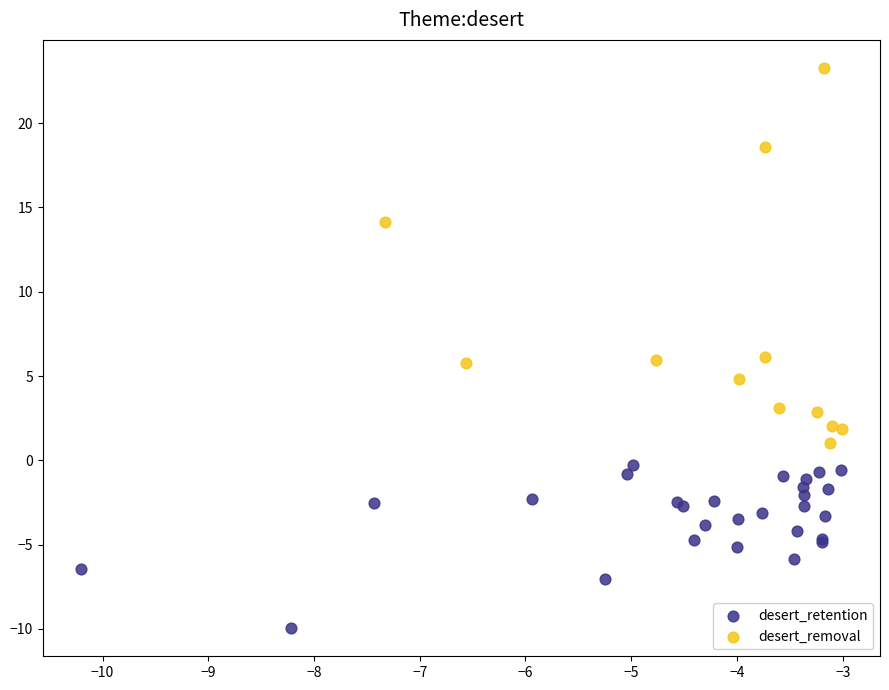

Which series has the widest spread of Y values?

desert_removal